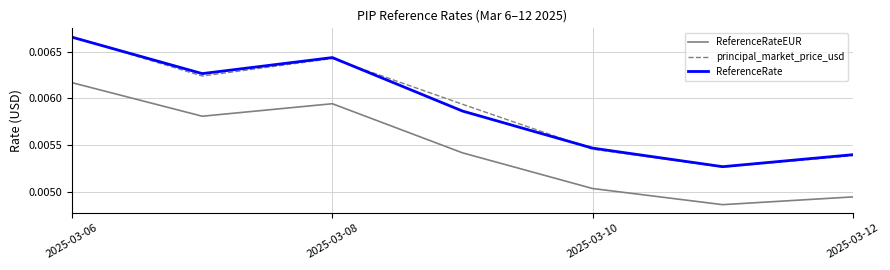

Which series has the widest spread of values?

principal_market_price_usd